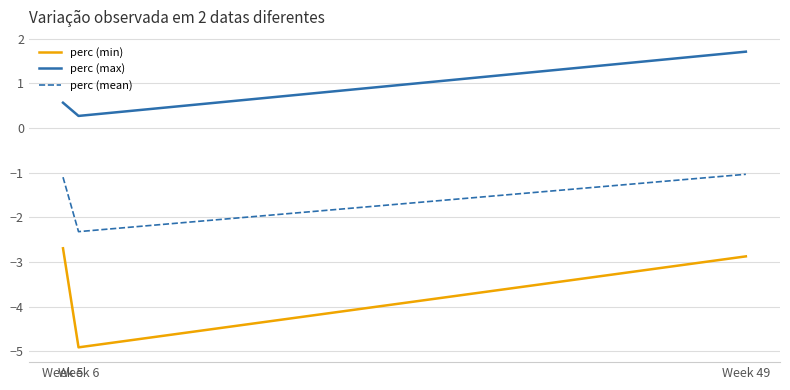

List the labels in order of perc (max) value, largest first.

Week 49, Week 5, Week 6